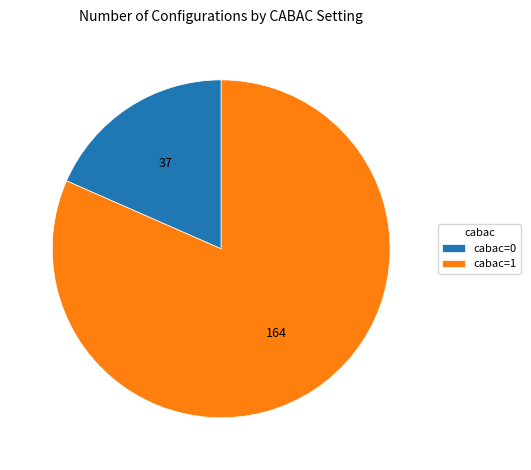

Which slice is the smallest?

cabac=0